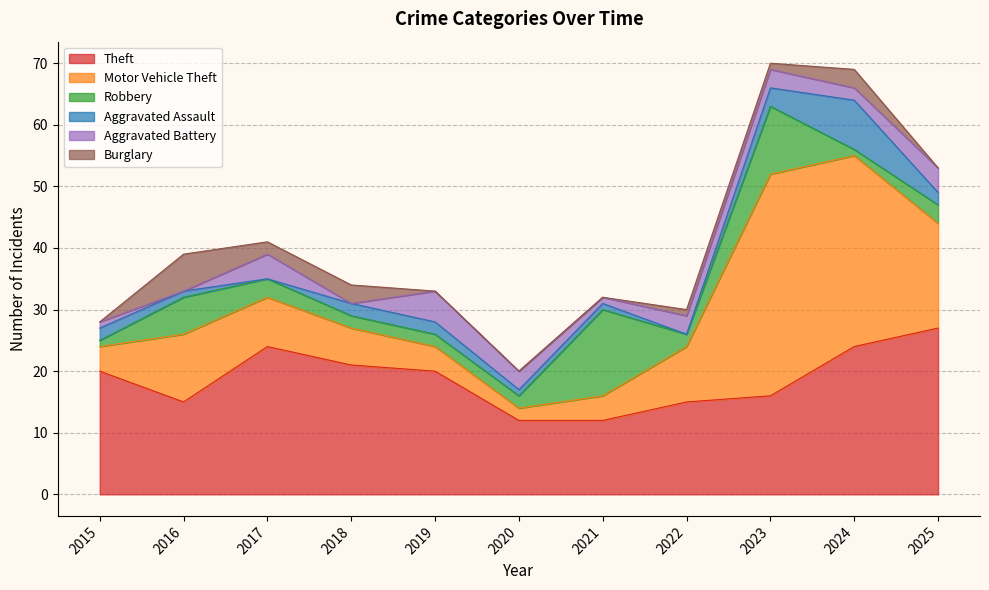

What is the total value across all series at 2022?

30